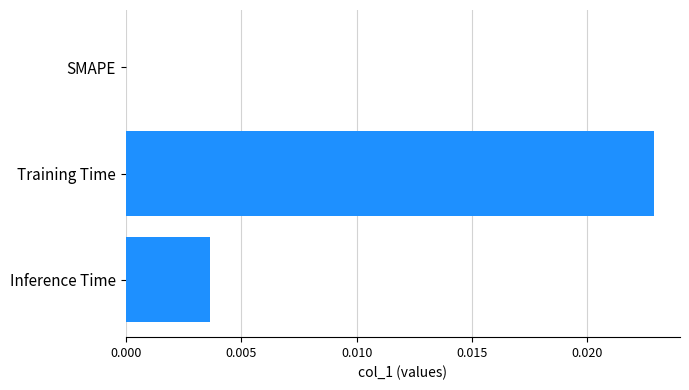

The chart shows a value of 0.0 at SMAPE. True or false?

True